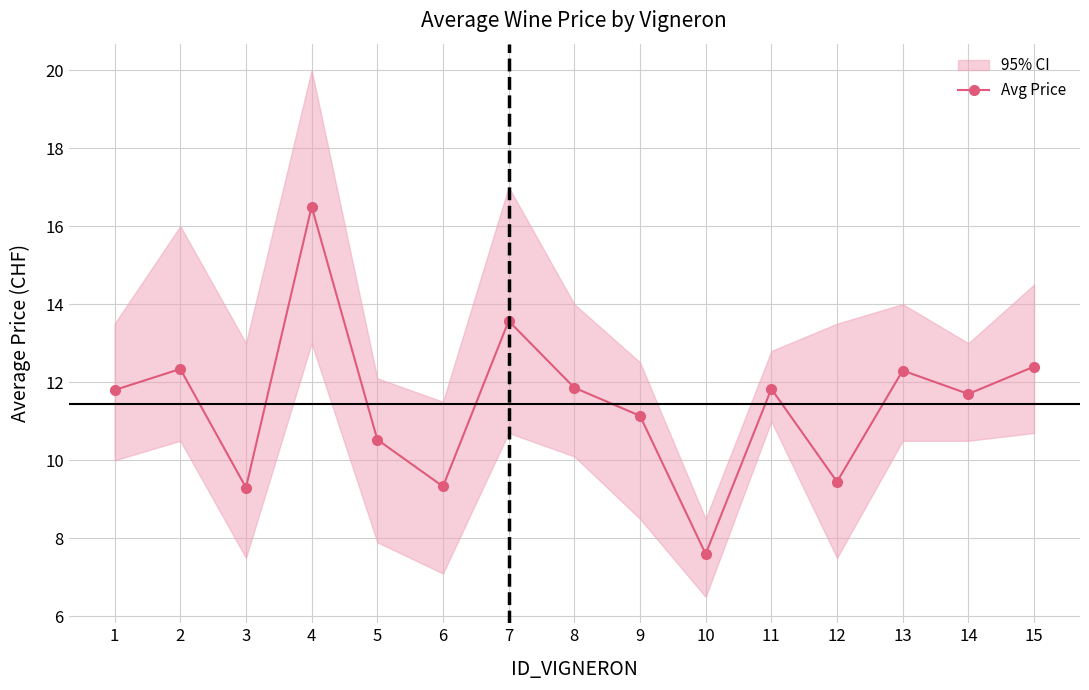

What is the greatest value displayed?

16.5